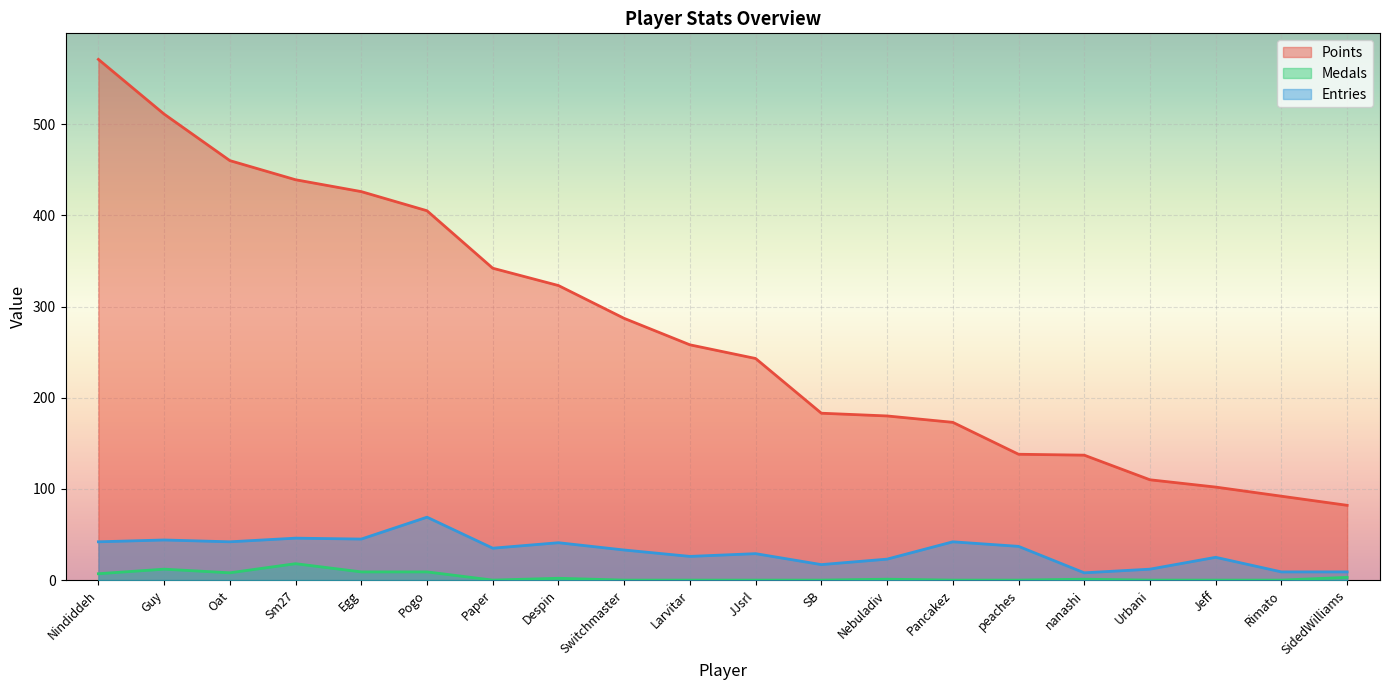

Rank the series by their maximum value, from highest to lowest.

Points, Entries, Medals